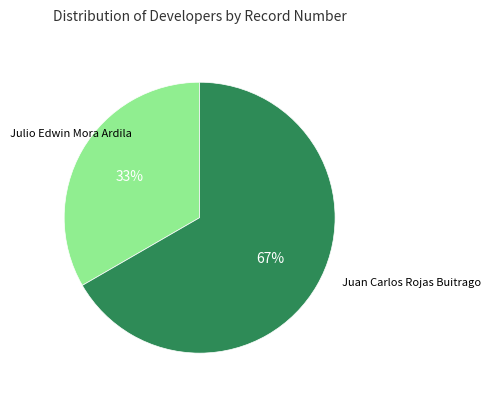

Count the number of slices in the pie.

2